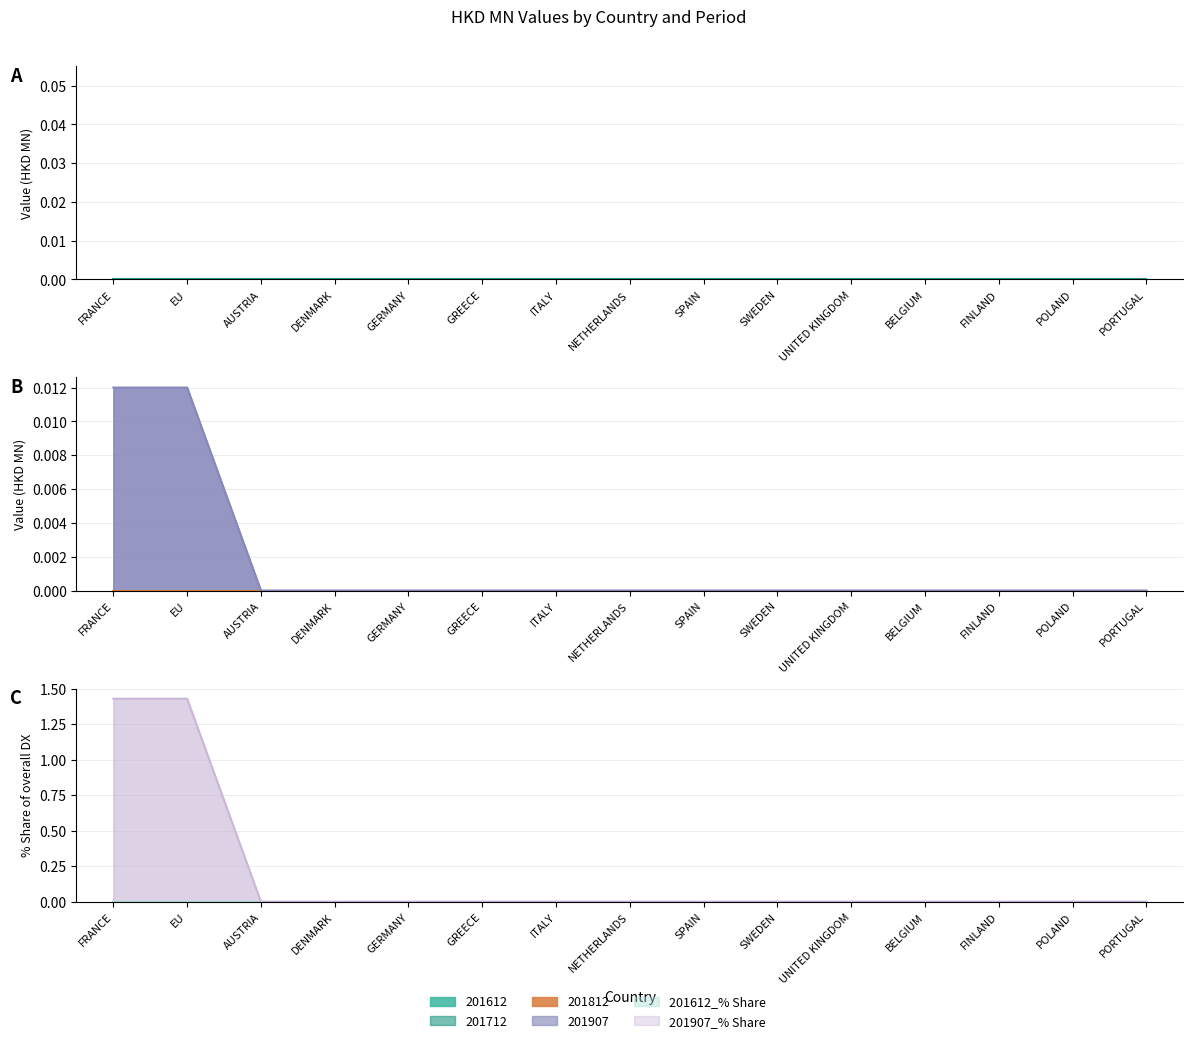

What position from the left is AUSTRIA?

3